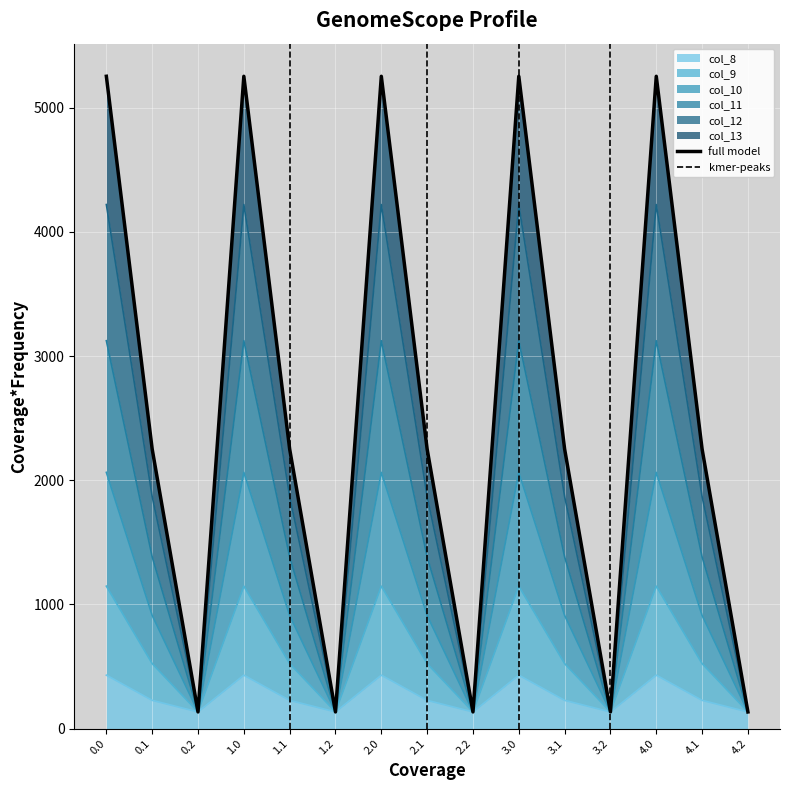

True or false: col_10 and col_13 intersect in this chart.

False